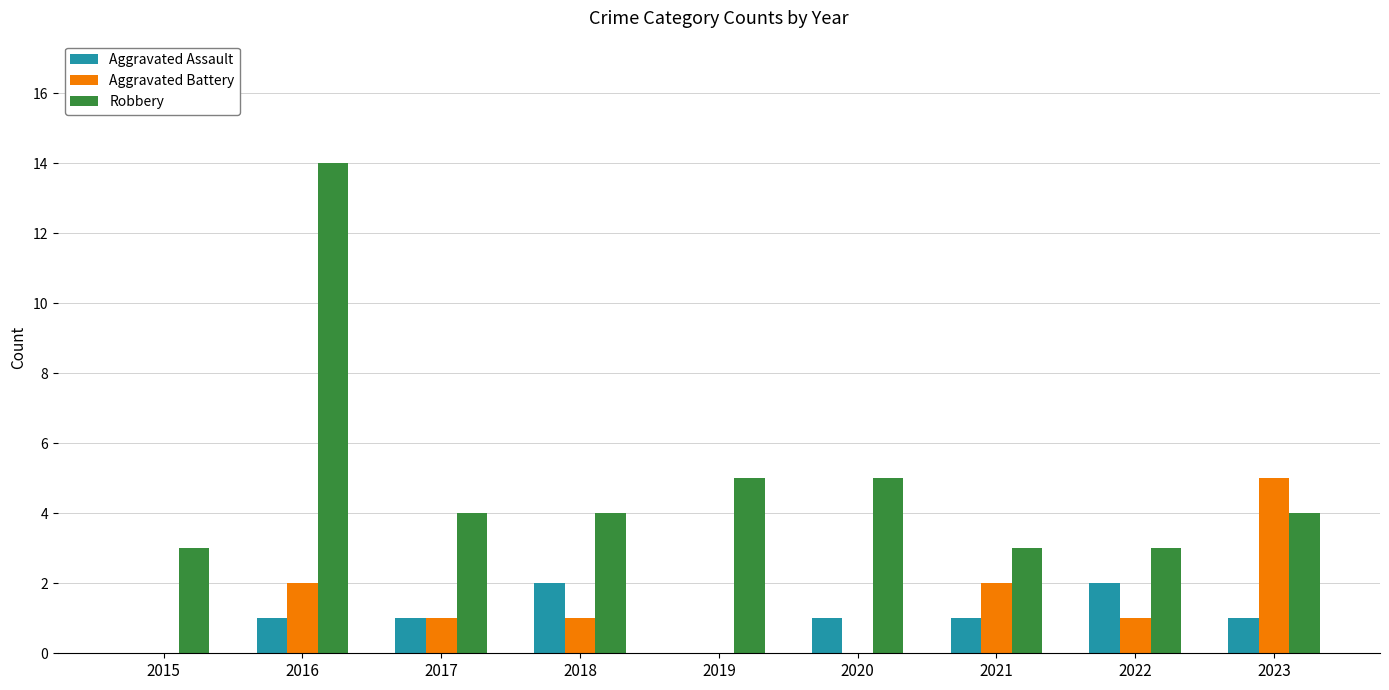

The Robbery series shows 3 at 2022. True or false?

True